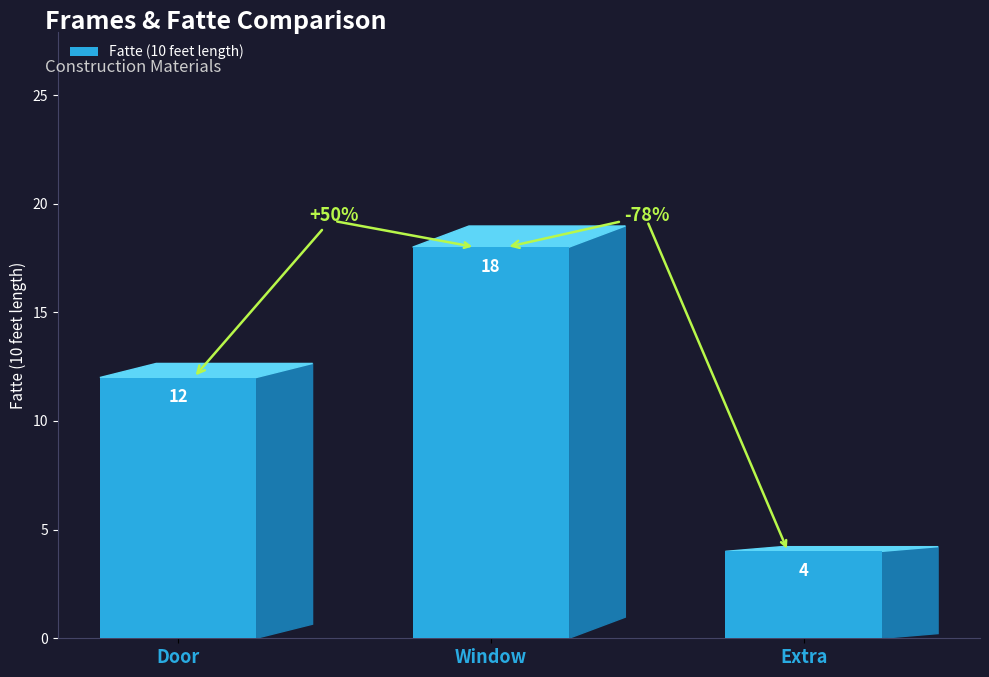

At which label is the value closest to 11?

Door